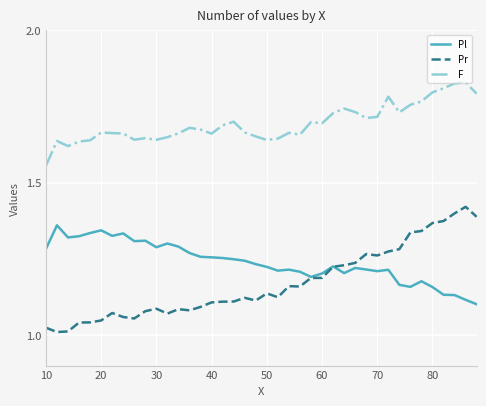

Which series has the widest spread of values?

Pr